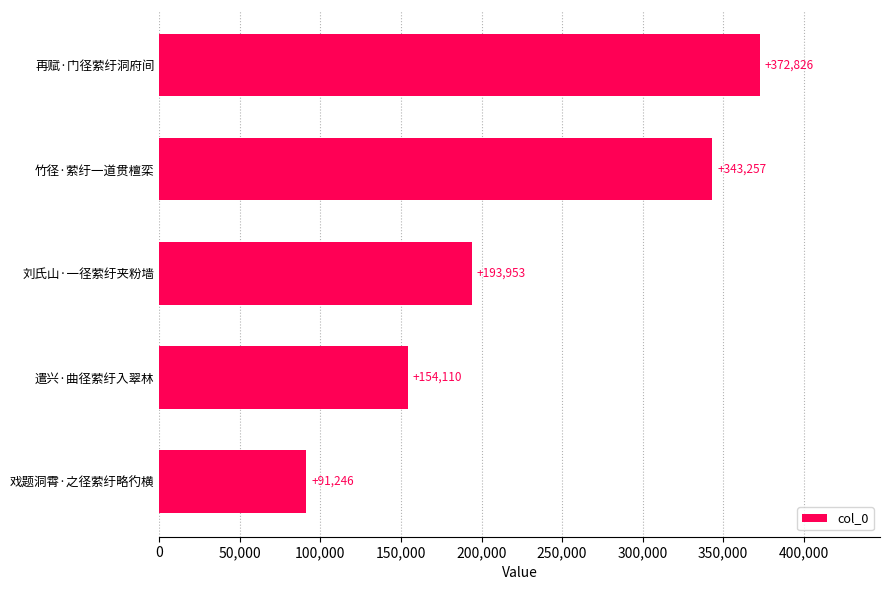

At which label is the value closest to 232036?

刘氏山·一径萦纡夹粉墙